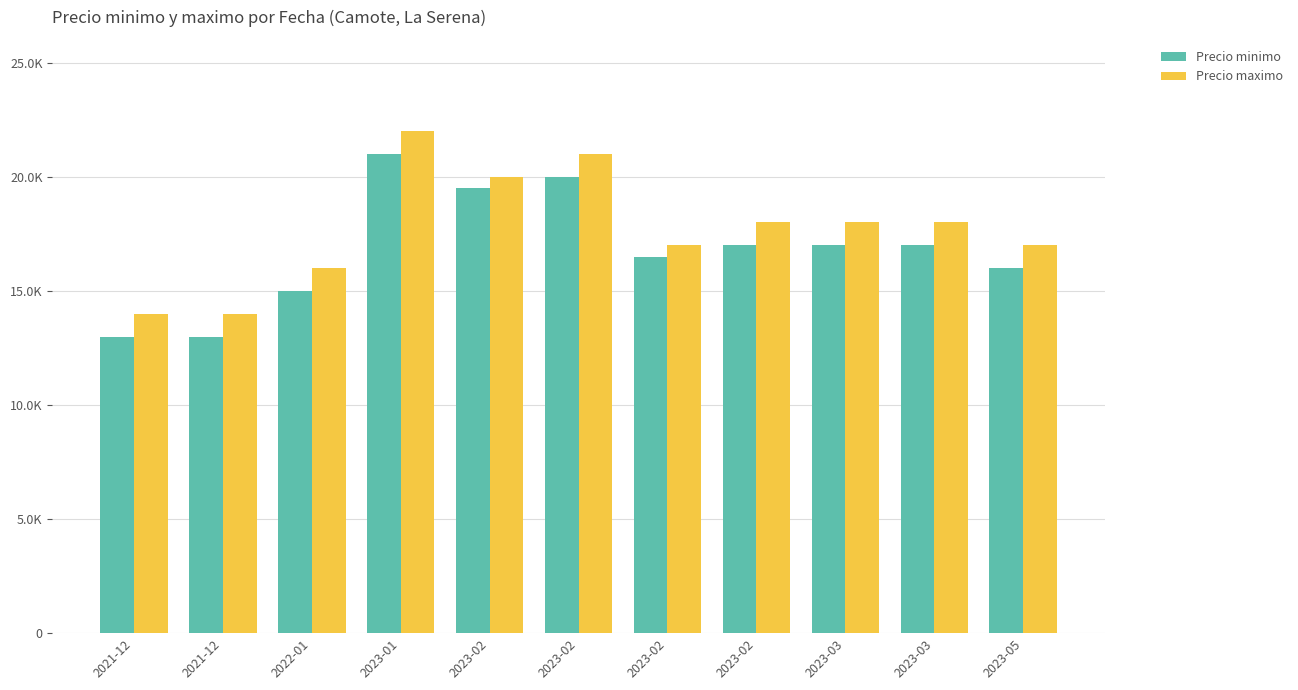

What is the sum of the Precio minimo values at 2023-05 and 2023-02?

33000